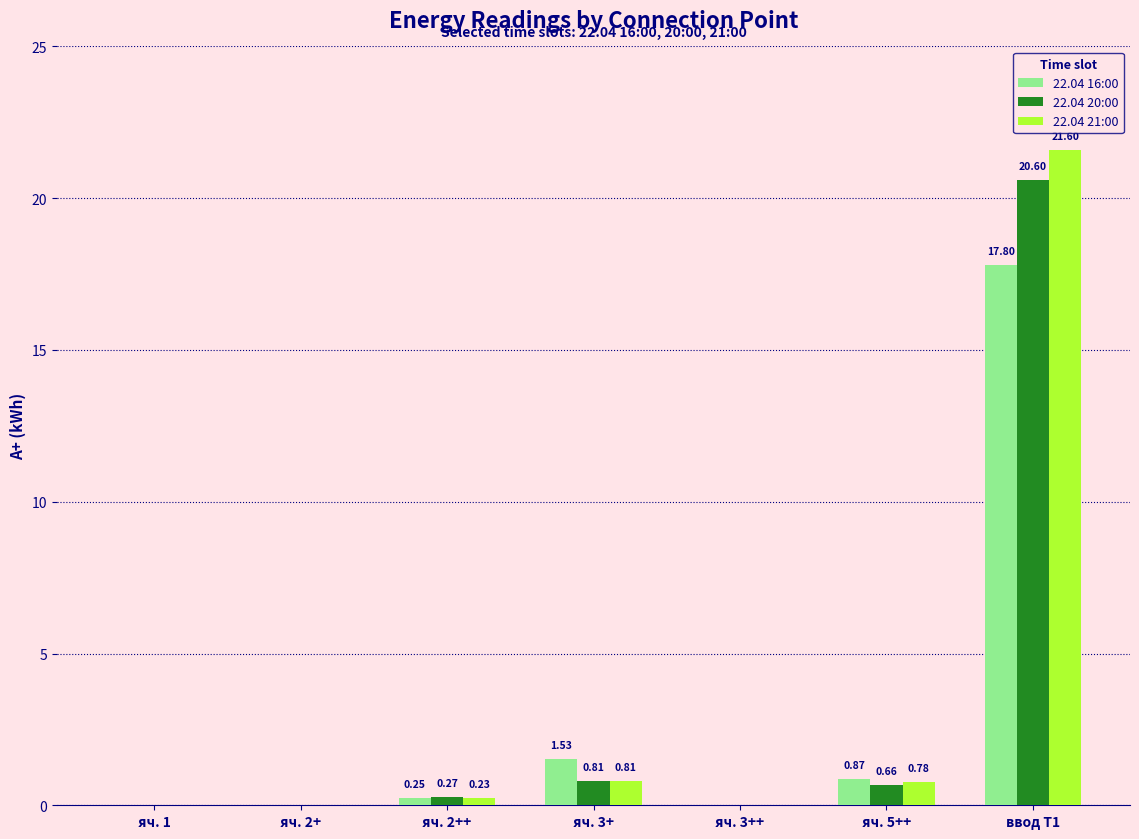

Between яч. 1 and ввод Т1, which series saw the biggest shift?

22.04 21:00